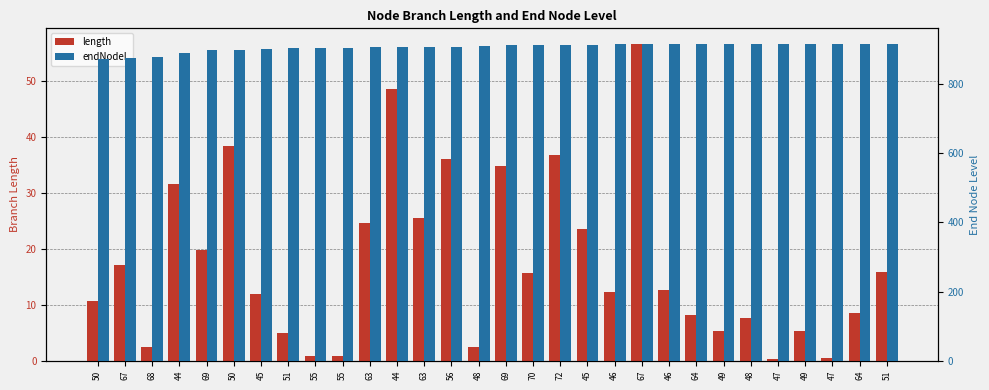

What is the total value across all series at 67?

891.9